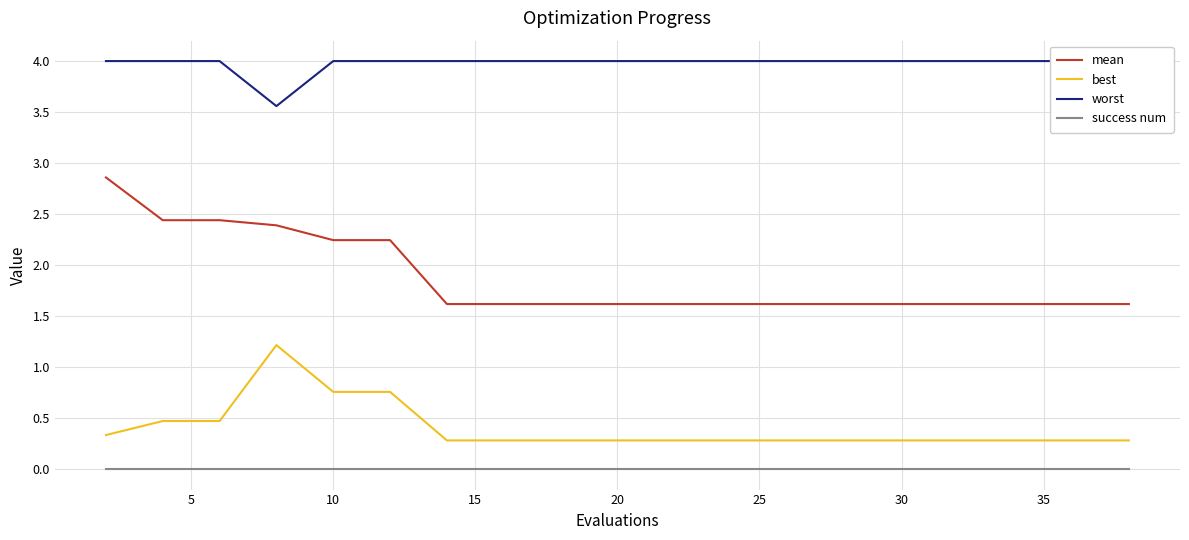

Is it true that best equals 0.3 at 30?

True